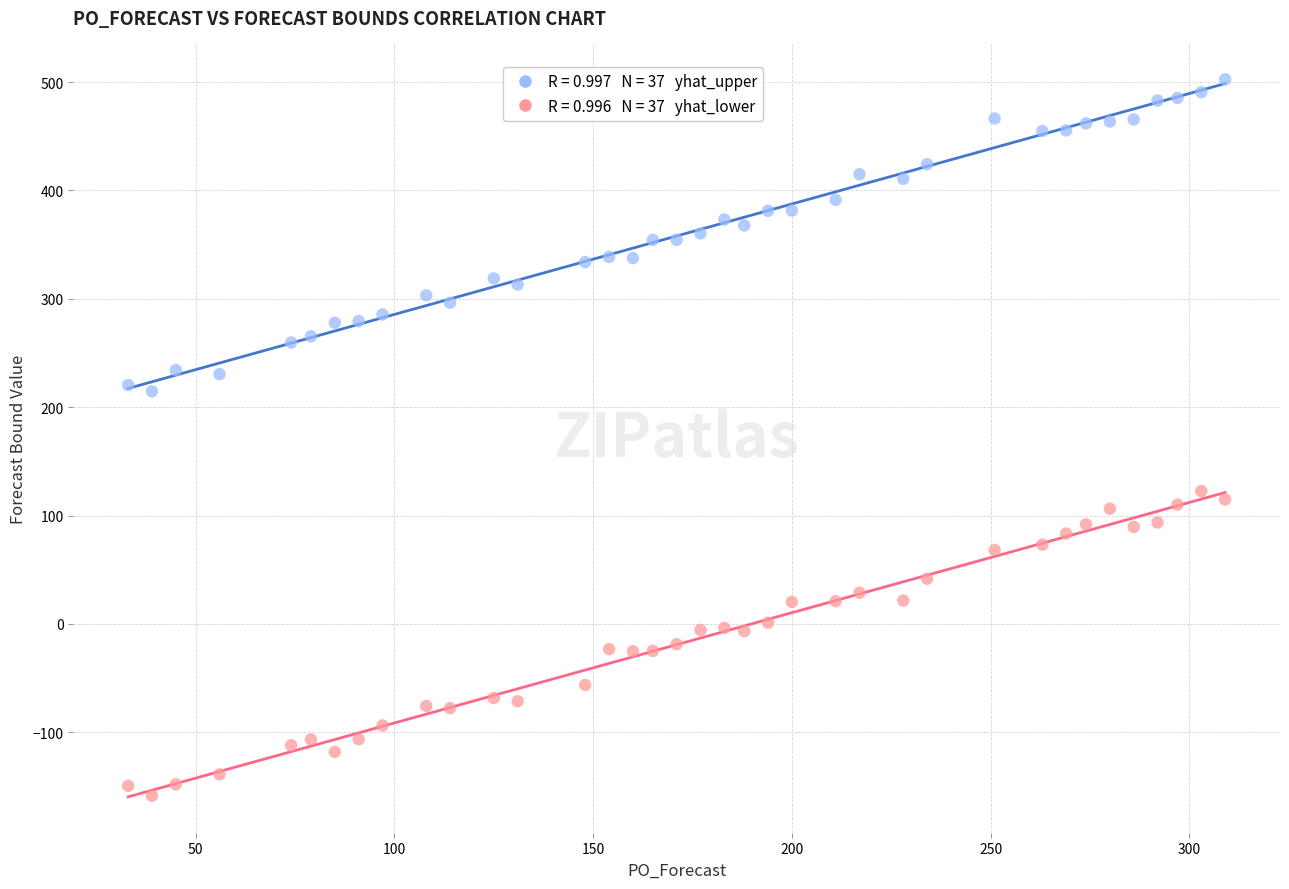

Across all data points, what is the range of X values (max minus min)?

276.0